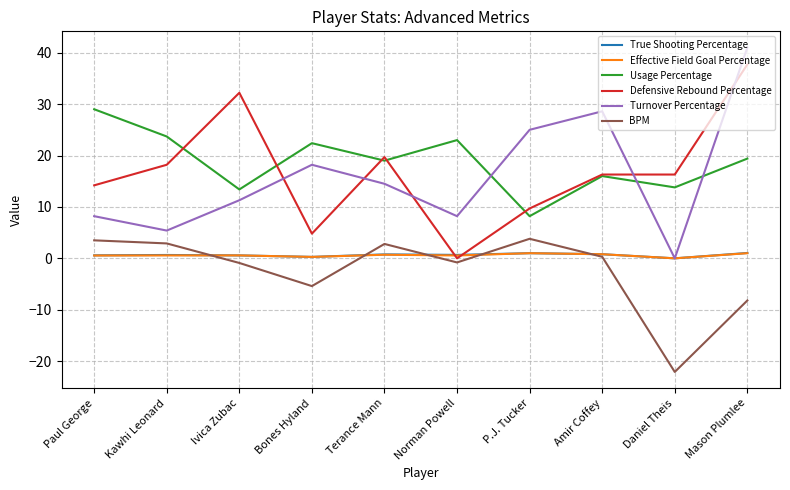

The Turnover Percentage series shows 17.5 at Mason Plumlee. True or false?

False